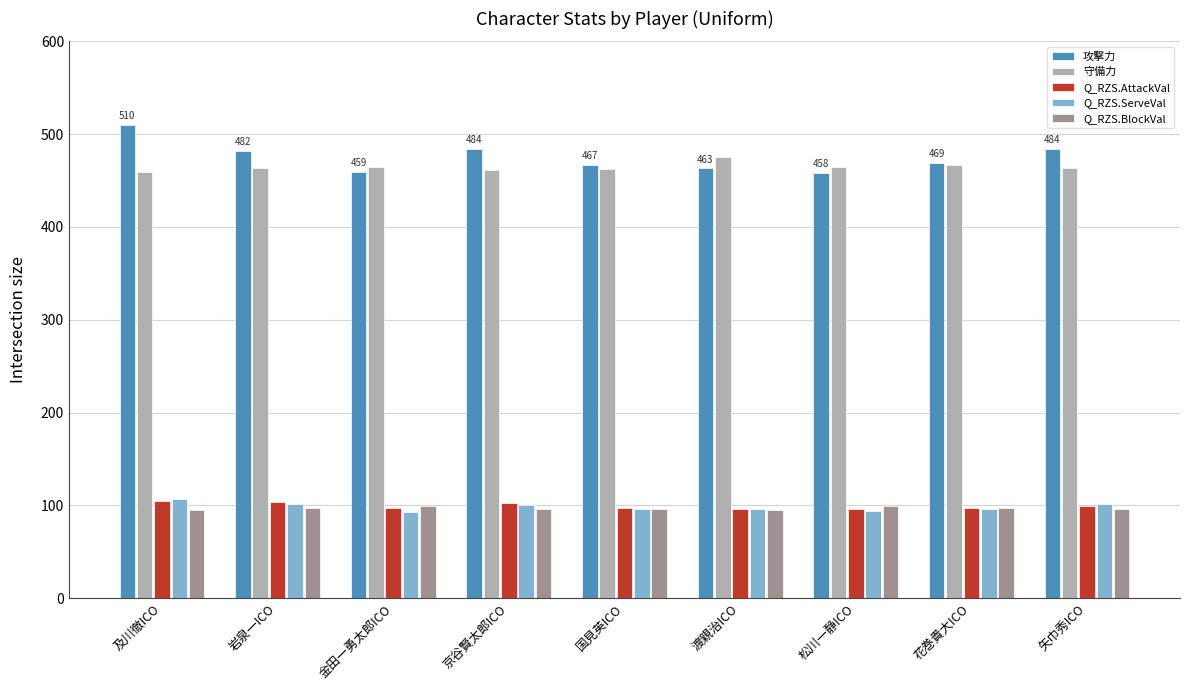

Is it true that 守備力 equals 465.0 at 金田一勇太郎ICO?

True